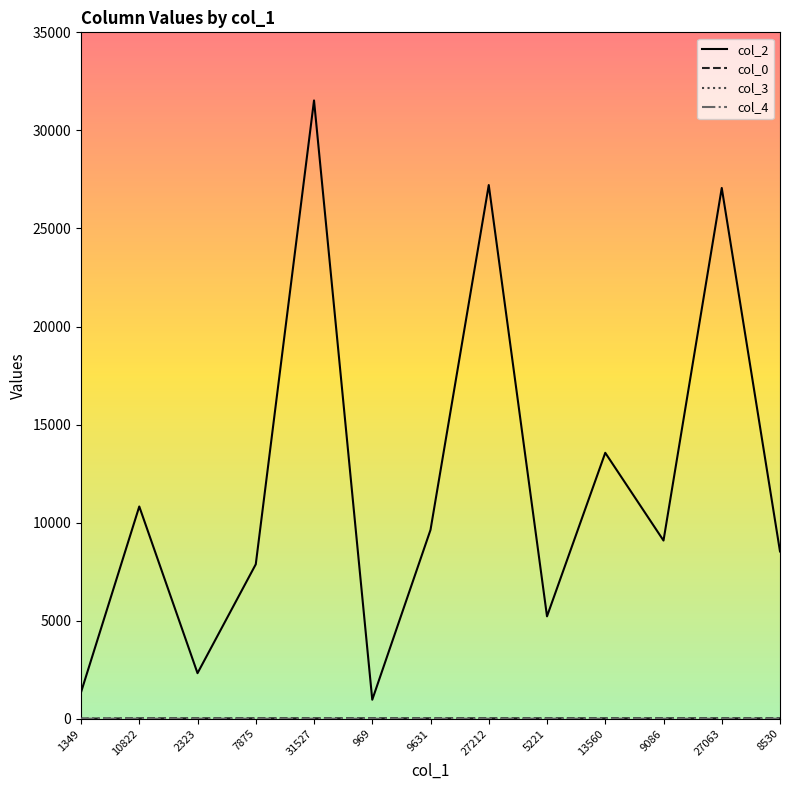

Which series has the largest total across all categories?

col_2